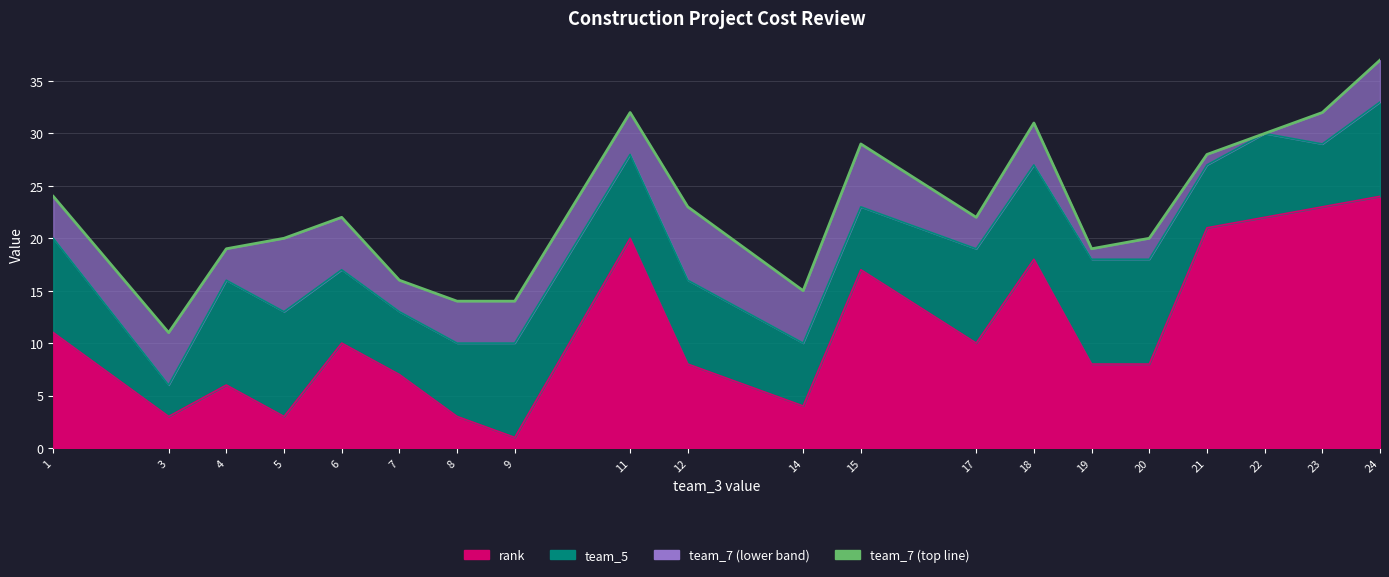

What is the sum of the team_5 values at 19 and 3?

13